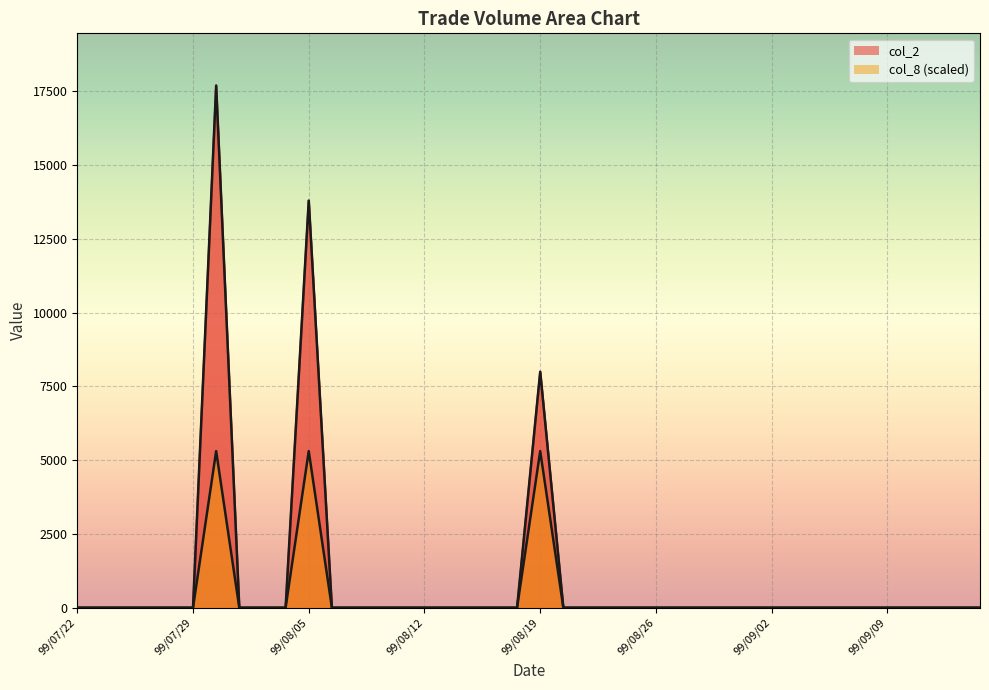

Rank the series at 99/08/11 from lowest to highest value.

col_2, col_8